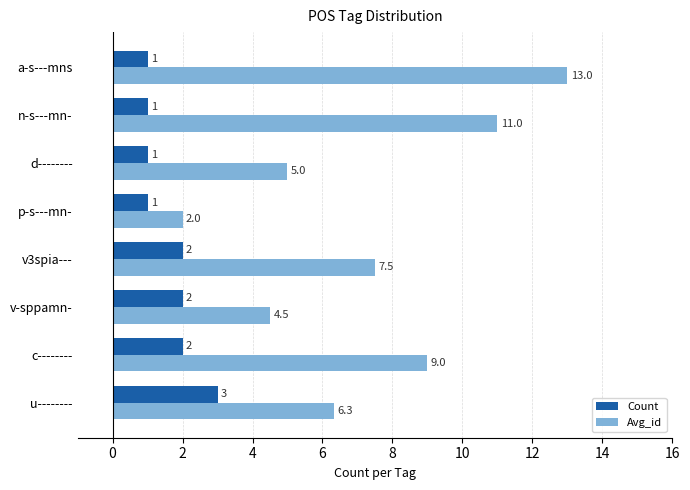

What is the minimum value shown in the chart?

1.0